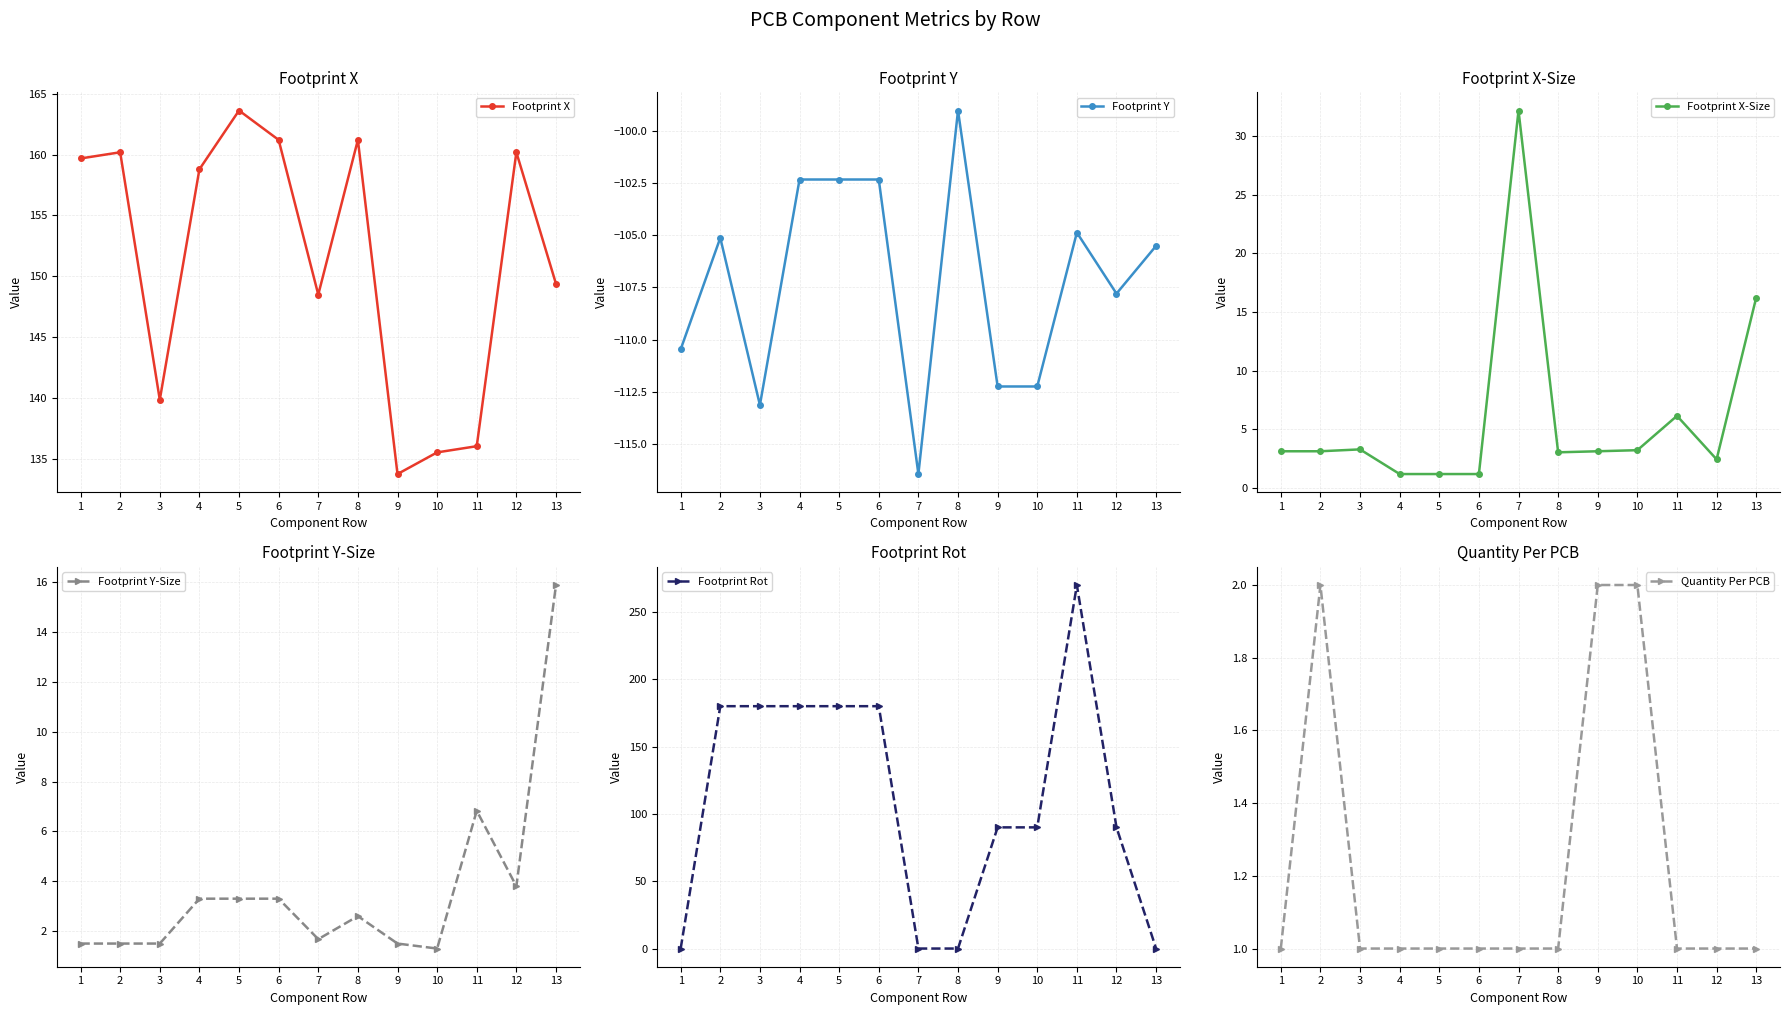

At 9, list the series in order from smallest to largest.

Footprint Y, Footprint Y-Size, Quantity Per PCB, Footprint X-Size, Footprint Rot, Footprint X